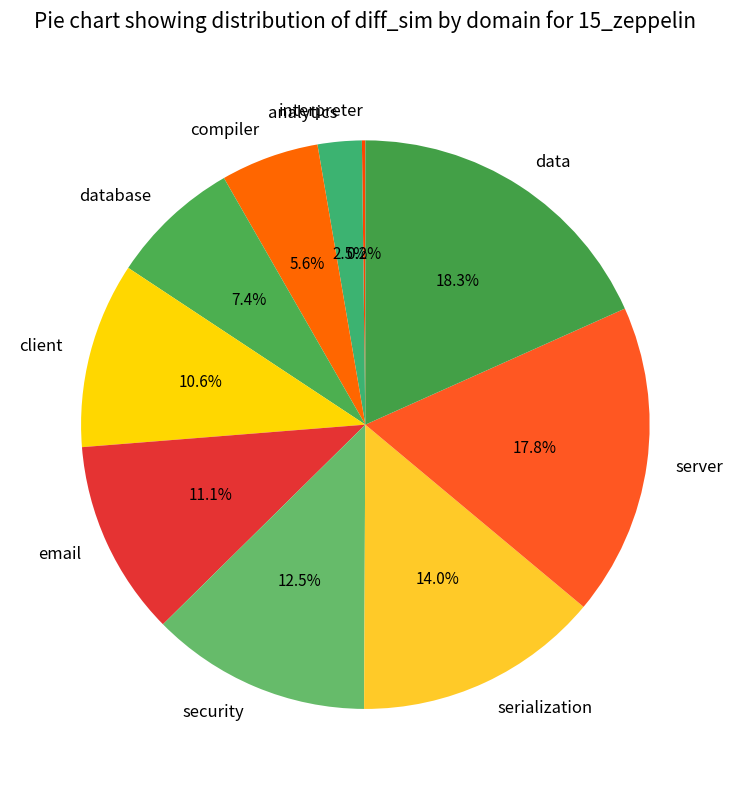

How much of the chart is everything except database?

92.6%